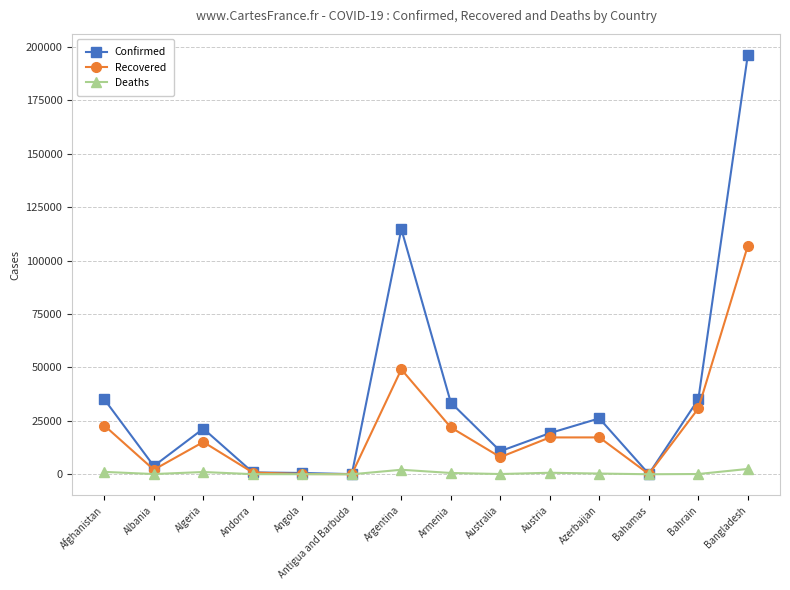

Where is Confirmed nearest to the value 98198?

Argentina